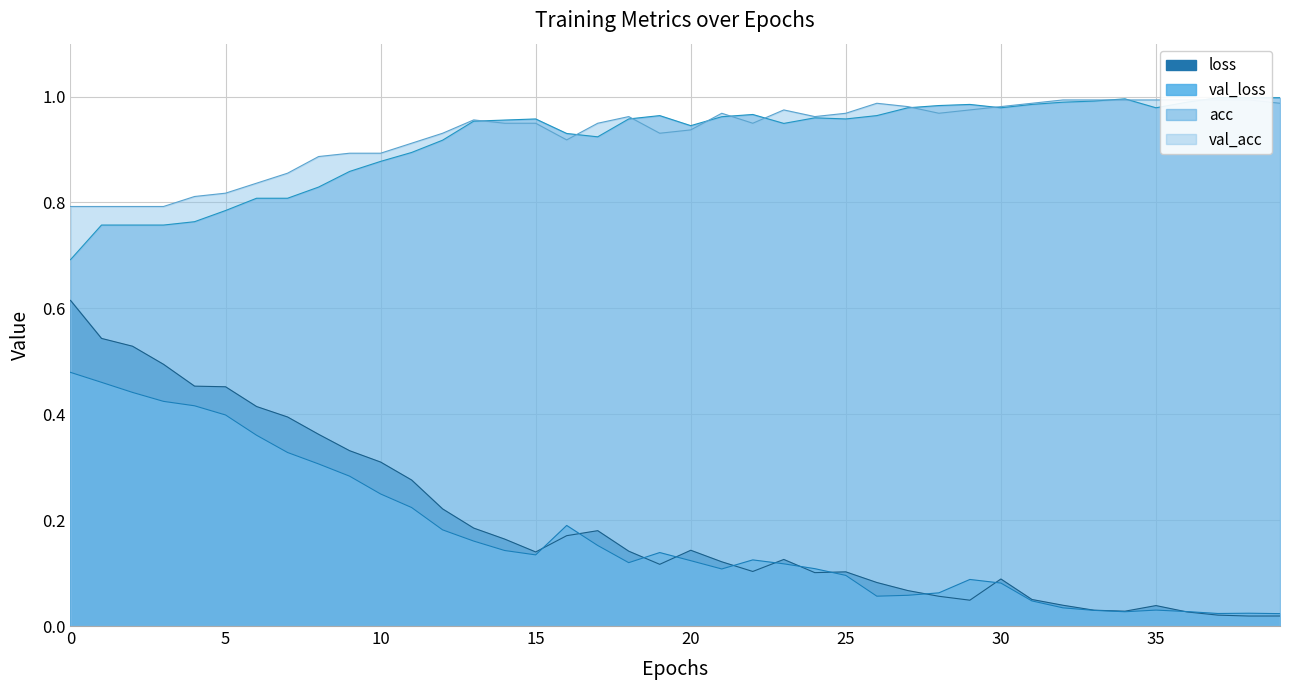

Between 3 and 21, which is larger?

3